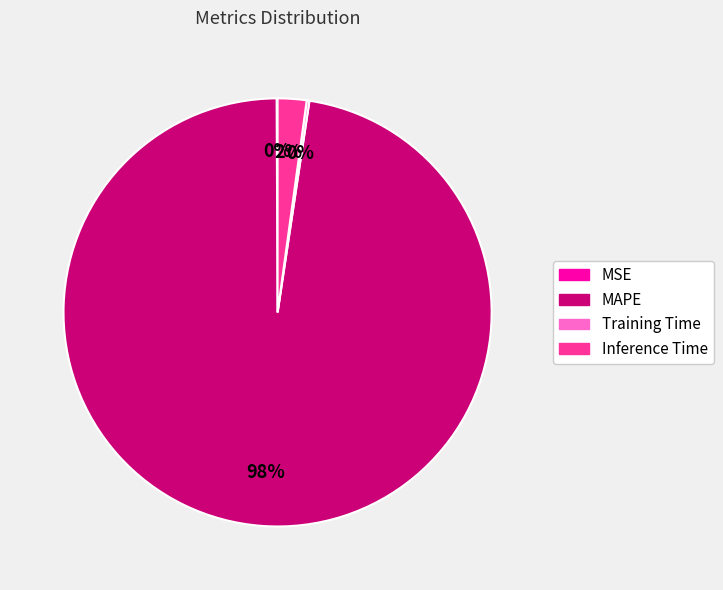

Does MAPE account for over 50% of the chart?

Yes